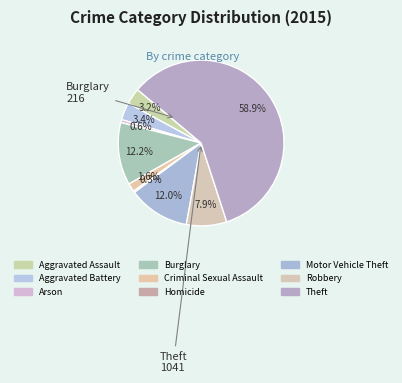

Does Theft account for over 50% of the chart?

Yes